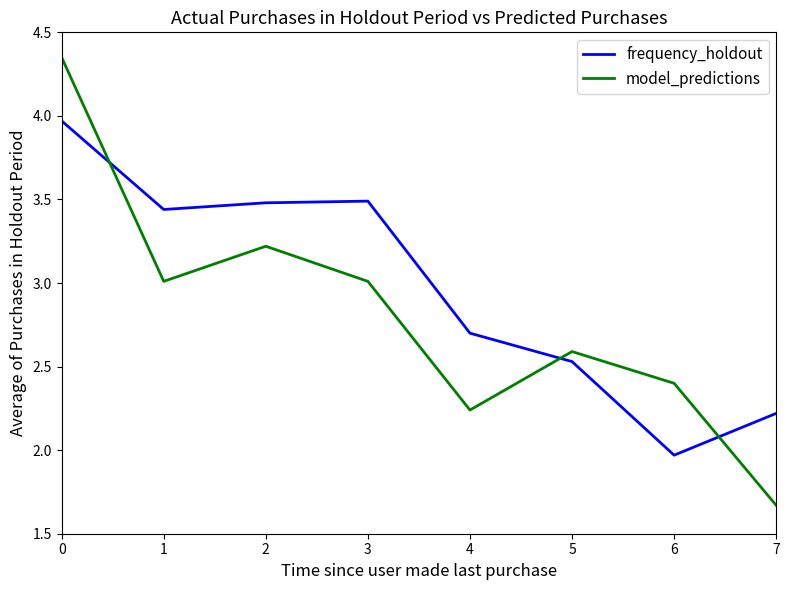

Which series has the largest range (max minus min)?

model_predictions